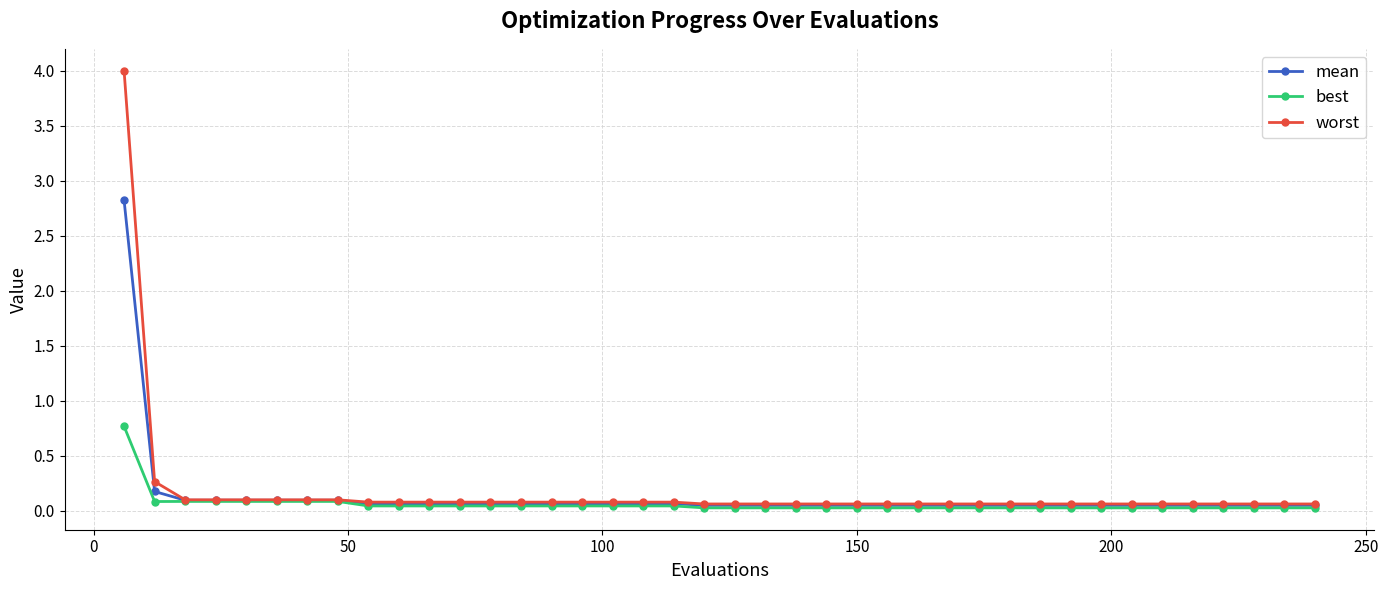

Which series has the widest spread of values?

worst